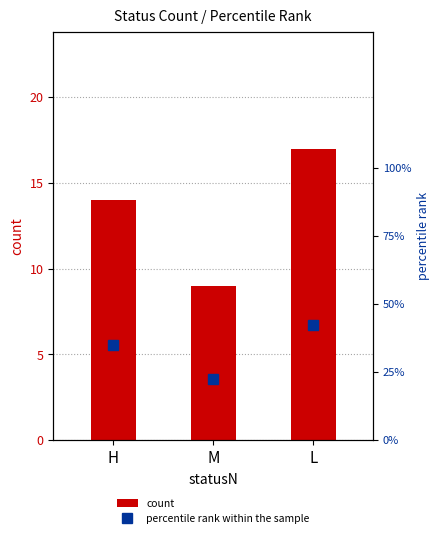

What is the difference between the highest and lowest values at L?

25.5